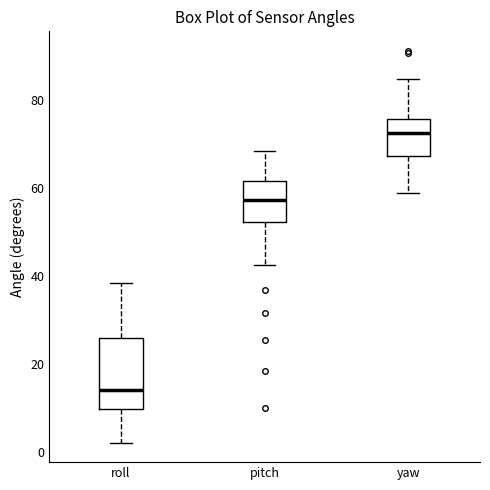

Which box's median line is the highest?

yaw